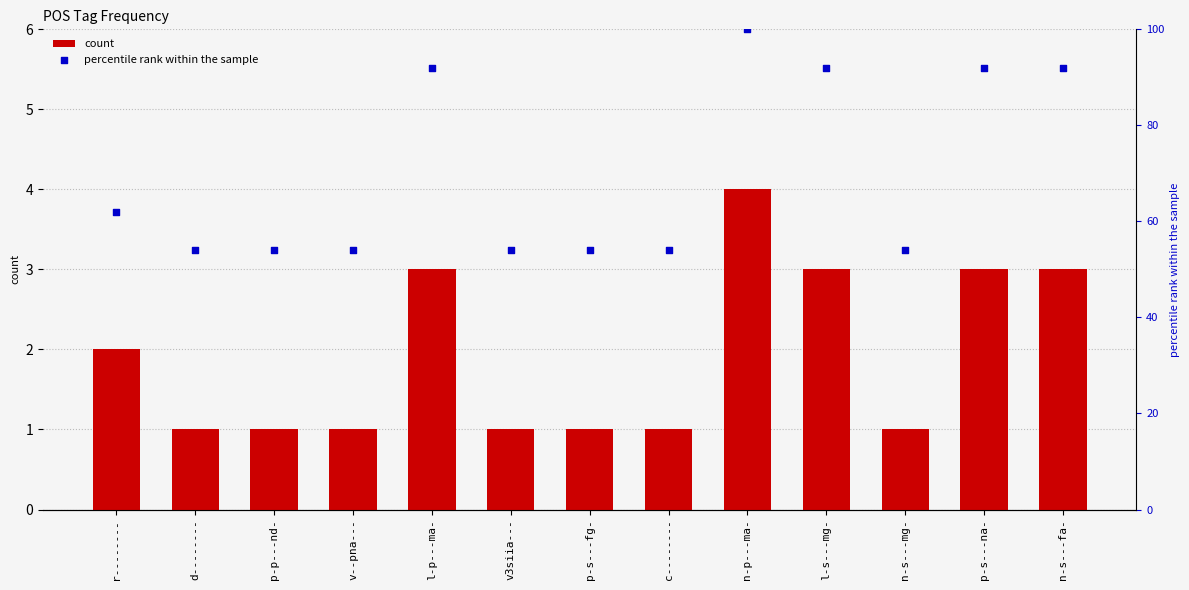

Which series contains the highest Y value?

percentile rank within the sample